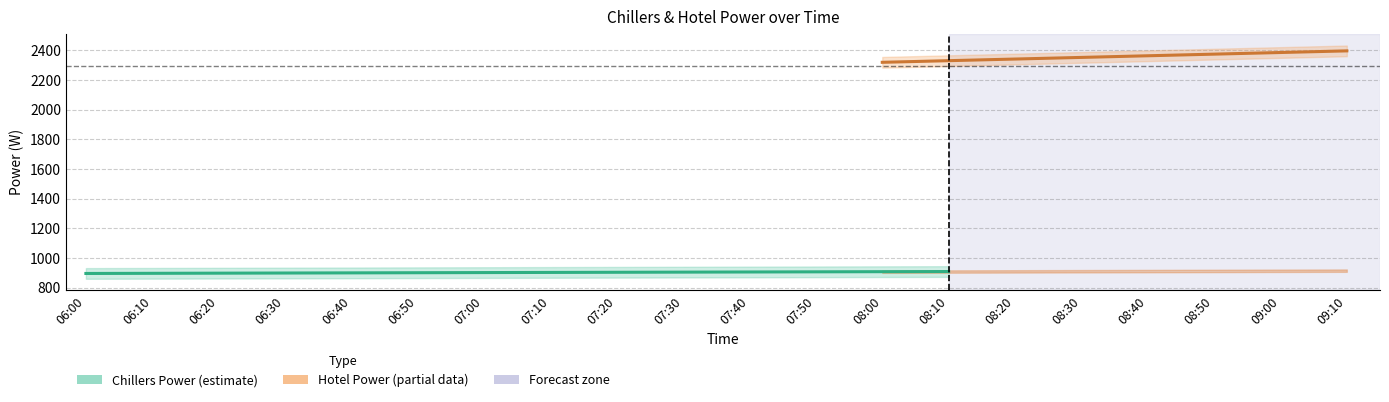

What position from the right is 08:10?

7